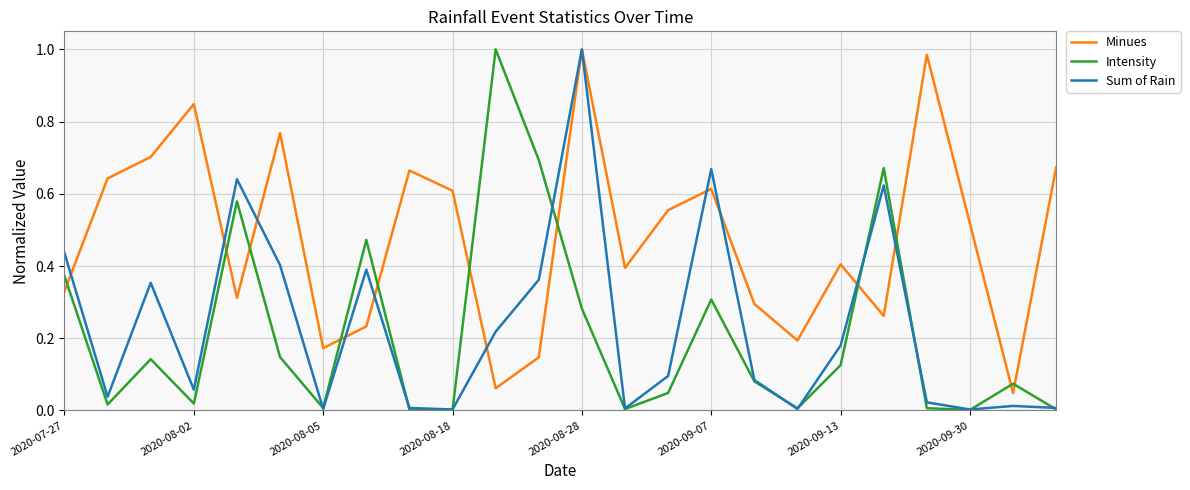

Which series has the largest total across all categories?

Minues